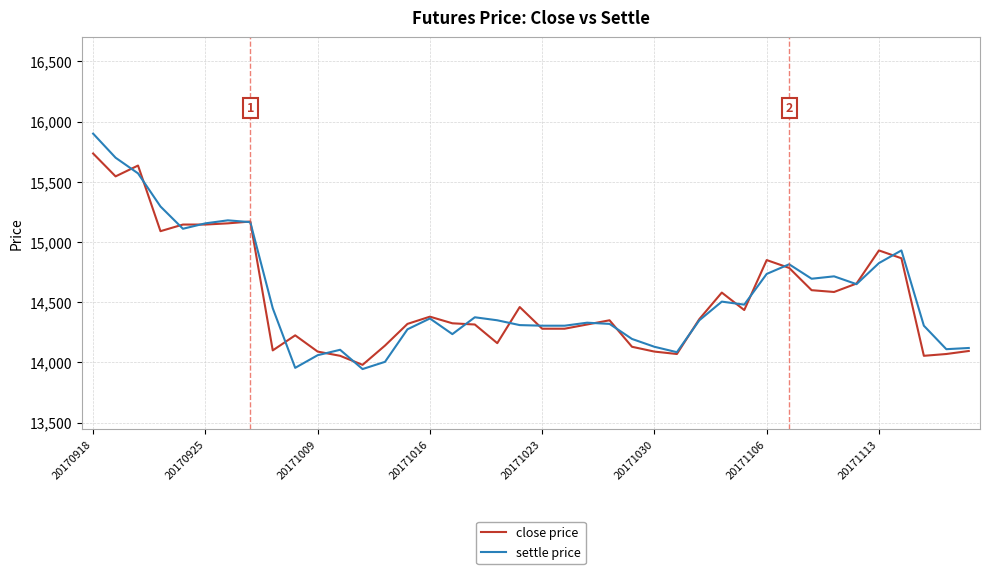

Which series has the widest spread of values?

settle price